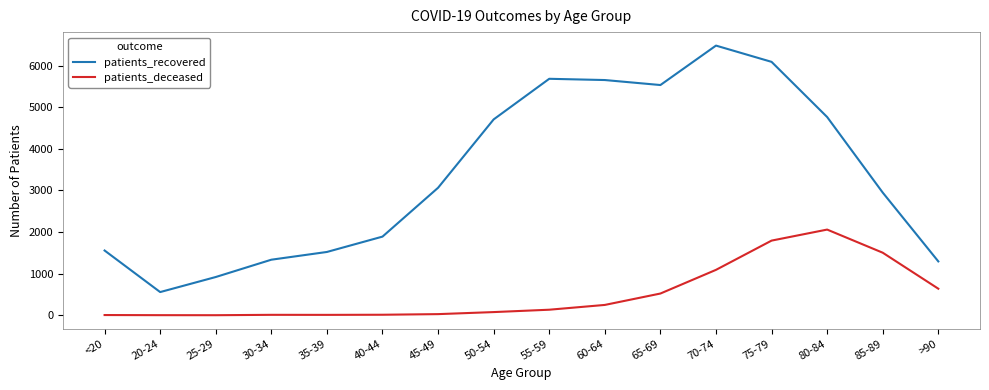

Which category has the highest value in the patients_recovered series?

70-74